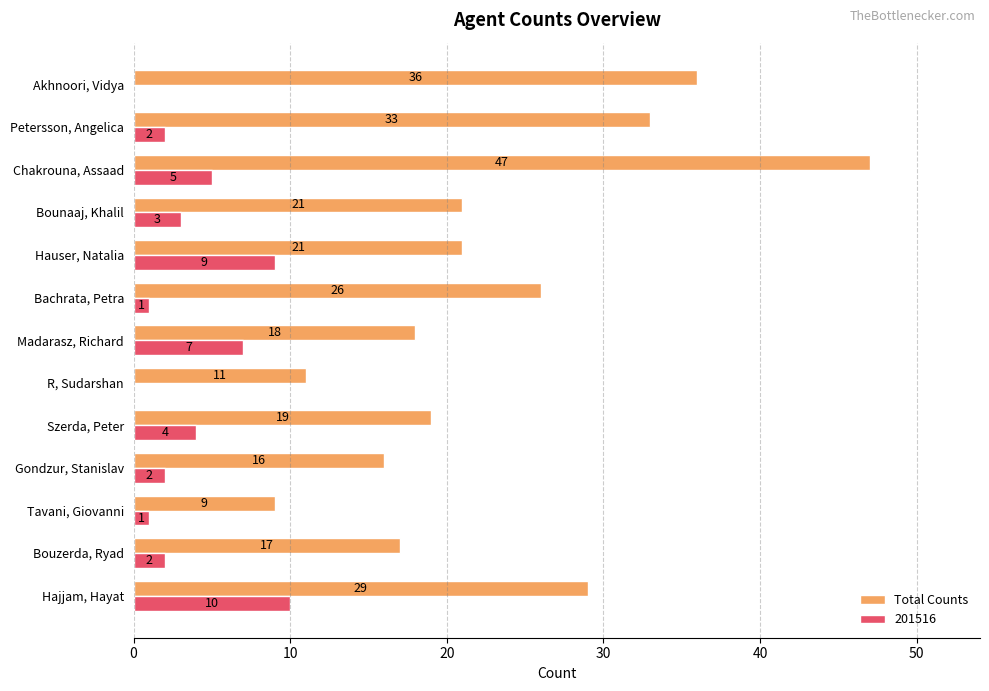

Between Tavani, Giovanni and Bachrata, Petra, which series saw the biggest shift?

Total Counts